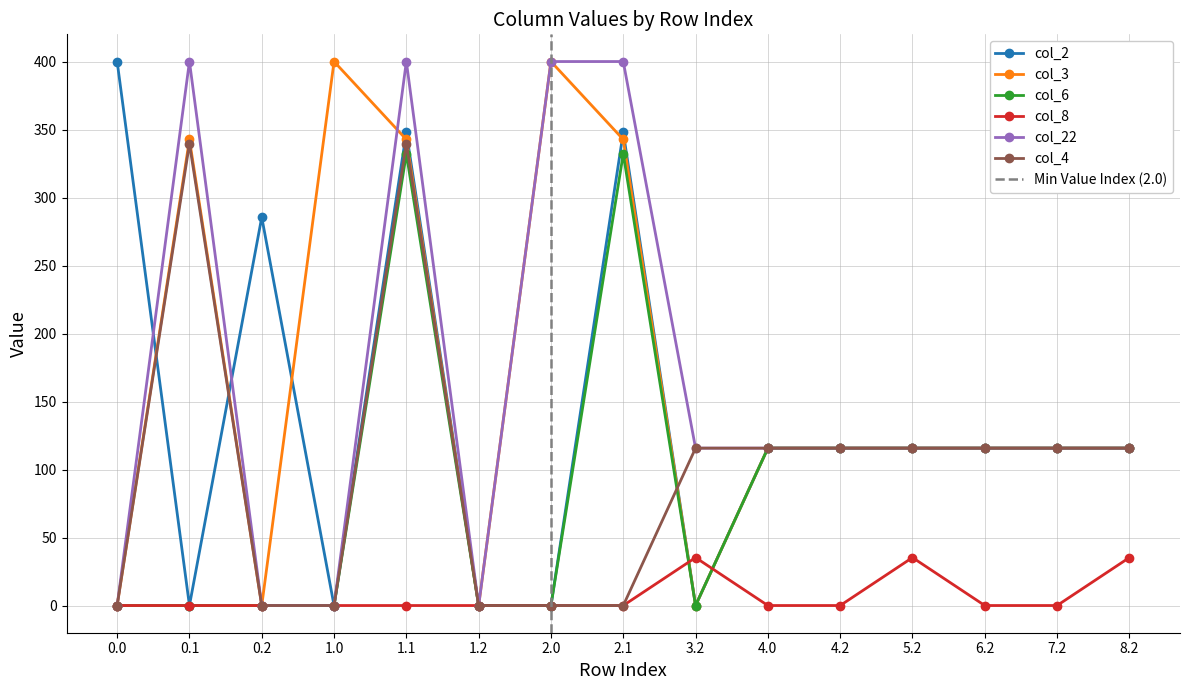

Reading left to right, list all the values displayed in this chart.

col_2: 0.0=400.0	0.1=0.0	0.2=285.5	1.0=0.0	1.1=347.9	1.2=0.0	2.0=0.0	2.1=347.9	3.2=0.0	4.0=115.7	4.2=115.7	5.2=115.7	6.2=115.7	7.2=115.7	8.2=115.7
col_3: 0.0=0.0	0.1=342.7	0.2=0.0	1.0=400.0	1.1=342.7	1.2=0.0	2.0=400.0	2.1=342.7	3.2=0.0	4.0=115.7	4.2=115.7	5.2=115.7	6.2=115.7	7.2=115.7	8.2=115.7
col_6: 0.0=0.0	0.1=0.0	0.2=0.0	1.0=0.0	1.1=332.2	1.2=0.0	2.0=0.0	2.1=332.2	3.2=0.0	4.0=115.7	4.2=115.7	5.2=115.7	6.2=115.7	7.2=115.7	8.2=115.7
col_8: 0.0=0.0	0.1=0.0	0.2=0.0	1.0=0.0	1.1=0.0	1.2=0.0	2.0=0.0	2.1=0.0	3.2=35.3	4.0=0.0	4.2=0.0	5.2=35.3	6.2=0.0	7.2=0.0	8.2=35.3
col_22: 0.0=0.0	0.1=400.0	0.2=0.0	1.0=0.0	1.1=400.0	1.2=0.0	2.0=400.0	2.1=400.0	3.2=115.7	4.0=115.7	4.2=115.7	5.2=115.7	6.2=115.7	7.2=115.7	8.2=115.7
col_4: 0.0=0.0	0.1=339.6	0.2=0.0	1.0=0.0	1.1=339.6	1.2=0.0	2.0=0.0	2.1=0.0	3.2=115.7	4.0=115.7	4.2=115.7	5.2=115.7	6.2=115.7	7.2=115.7	8.2=115.7